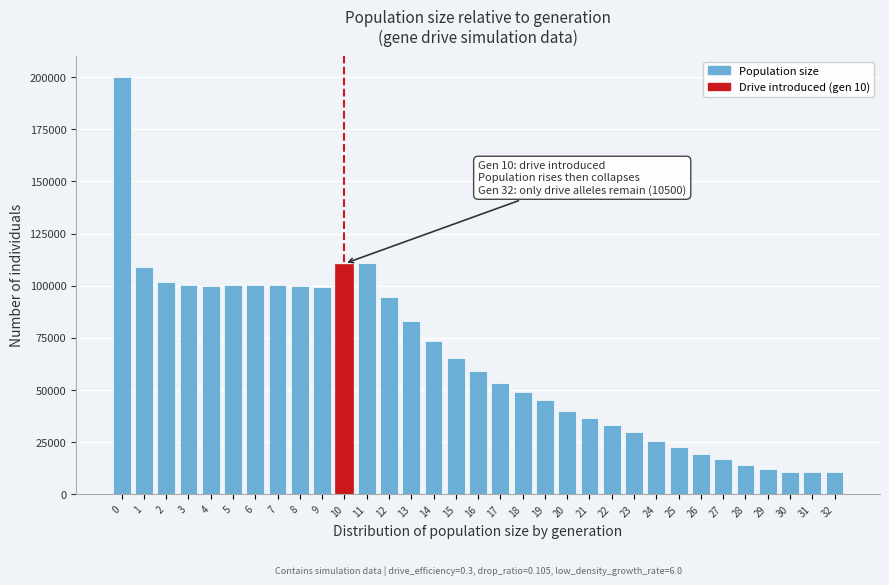

Is it true that the value at 15 is 65265?

True